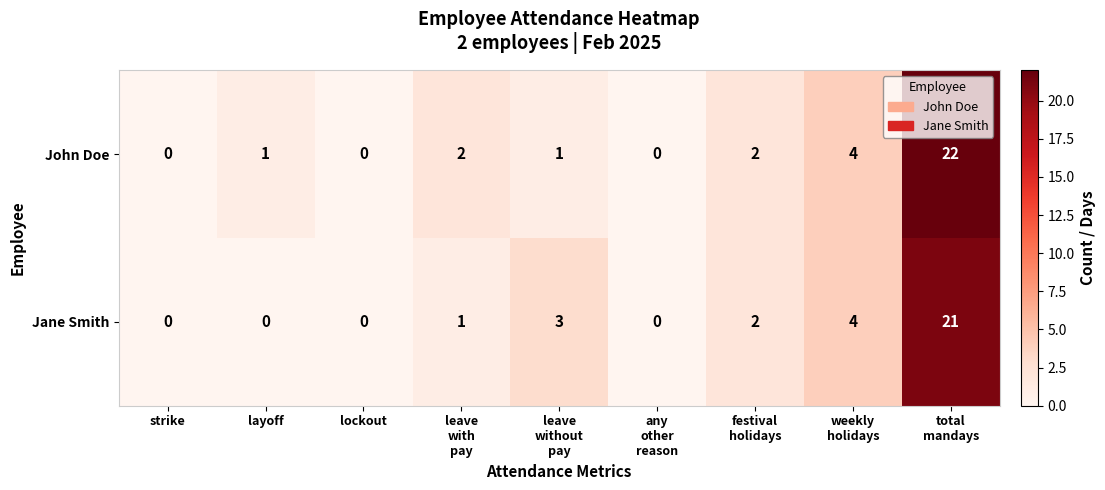

Rank the series by their average value, from highest to lowest.

John Doe, Jane Smith